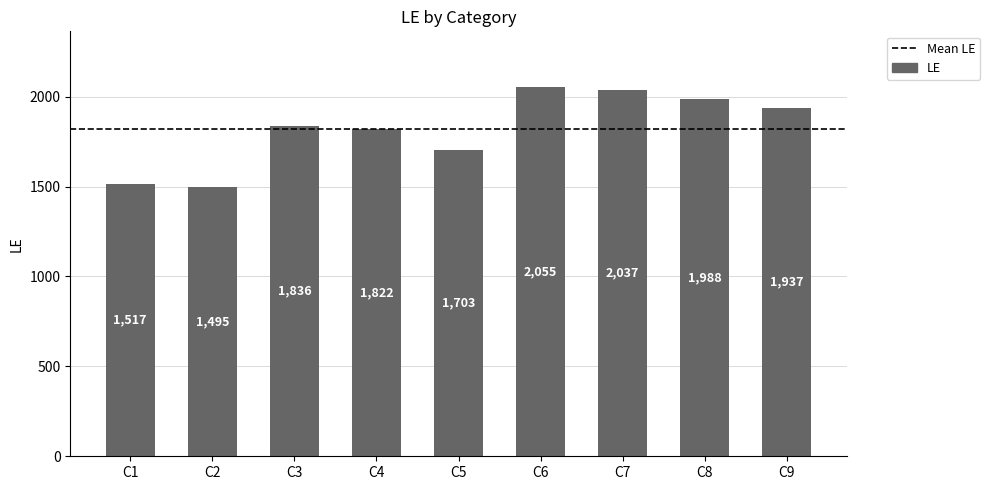

Reading right to left, list all the values displayed in this chart.

C9=1937	C8=1988	C7=2037	C6=2055	C5=1703	C4=1822	C3=1836	C2=1495	C1=1517